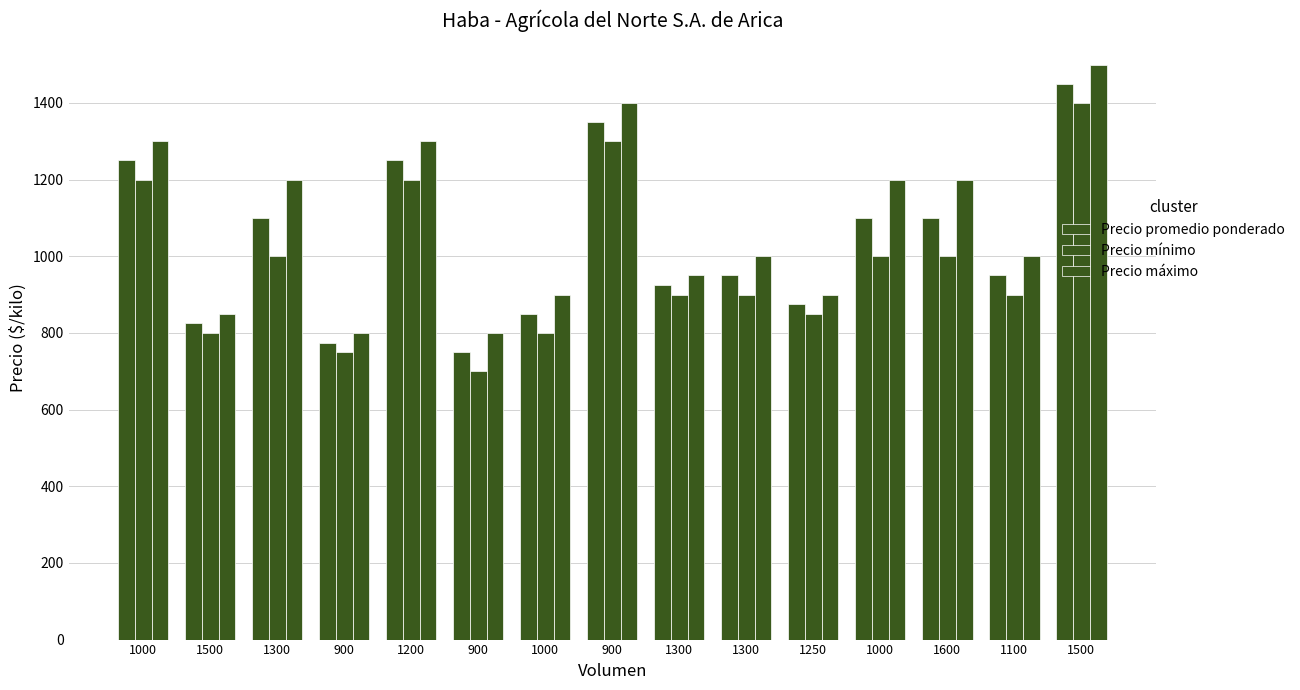

How many categories are shown in the chart?

15